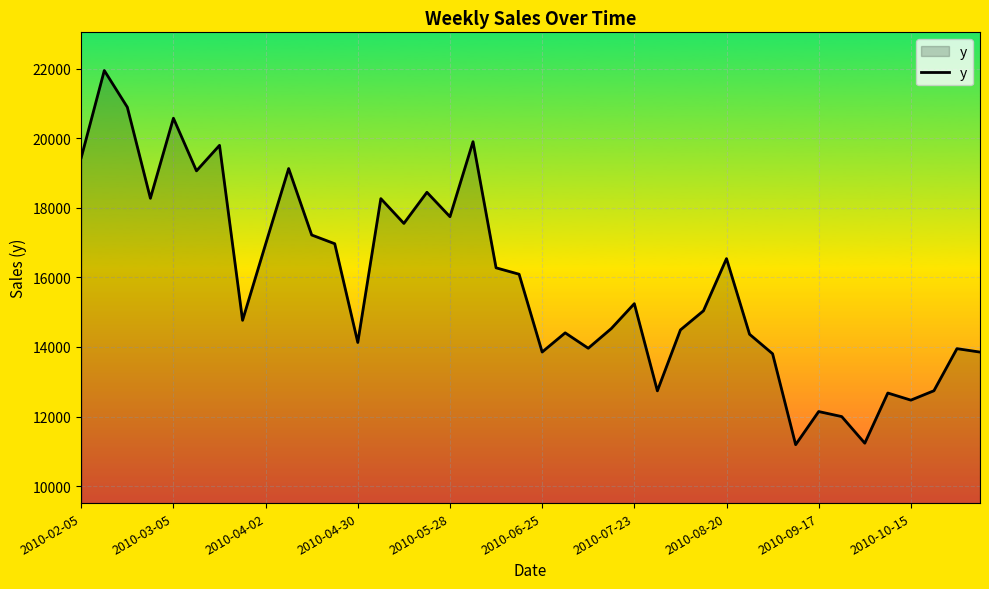

What is the difference between the maximum and minimum values?

10753.2